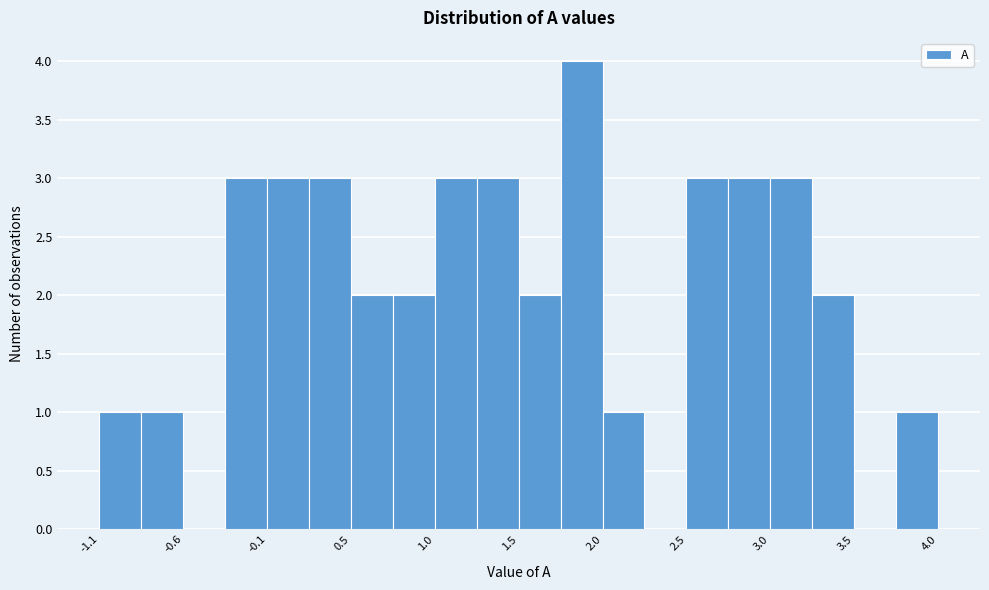

Around what value on the x-axis is the tallest bar? Give the approximate position of its centre, as read against the axis.

1.9